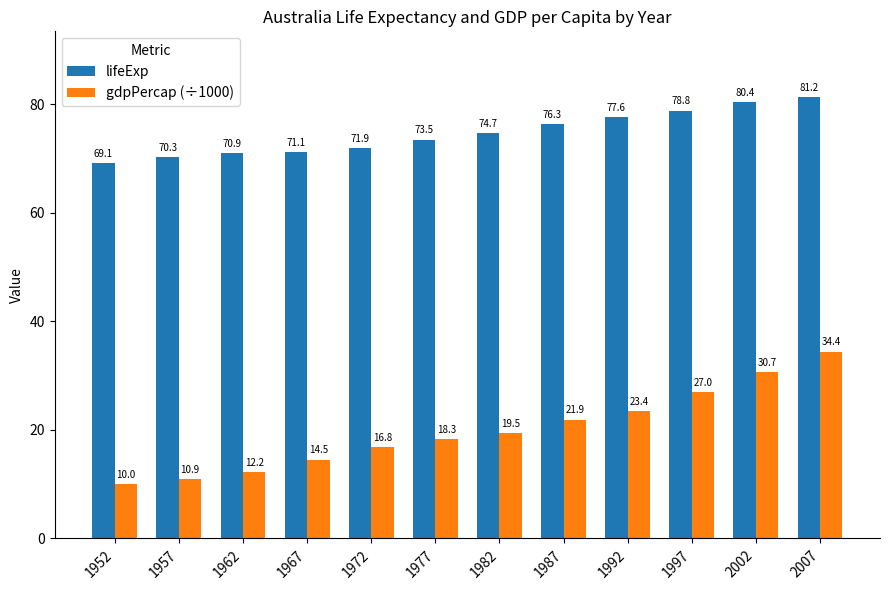

At which category is the sum across all series the highest?

2007